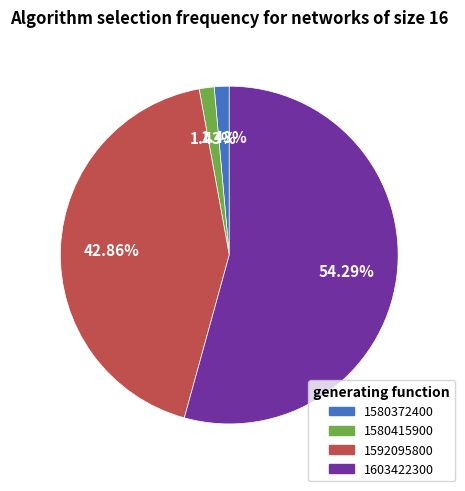

To the nearest percent, what is the average slice percentage?

25%